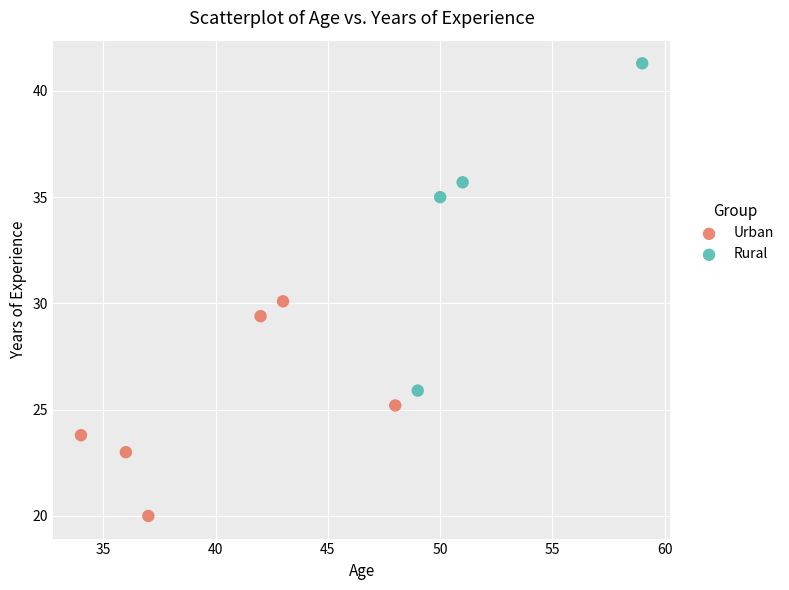

Which series reaches the minimum Y coordinate?

Urban